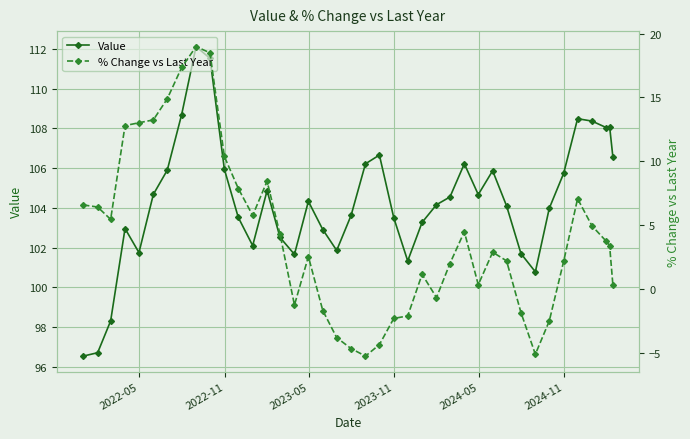

How many lines are shown in the chart?

2